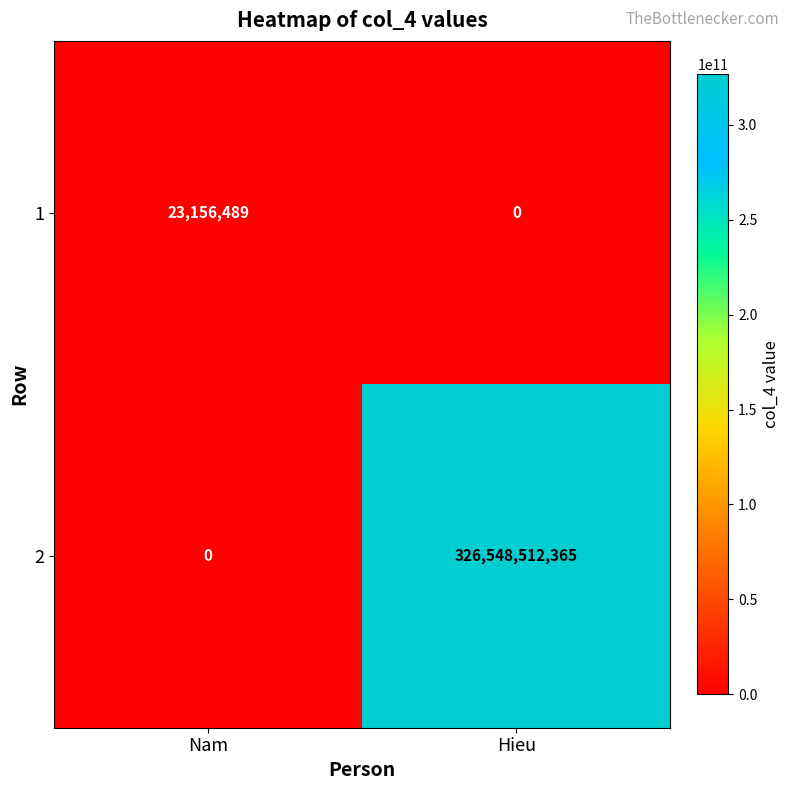

What is the sum of the 1 values at Hieu and Nam?

23156489